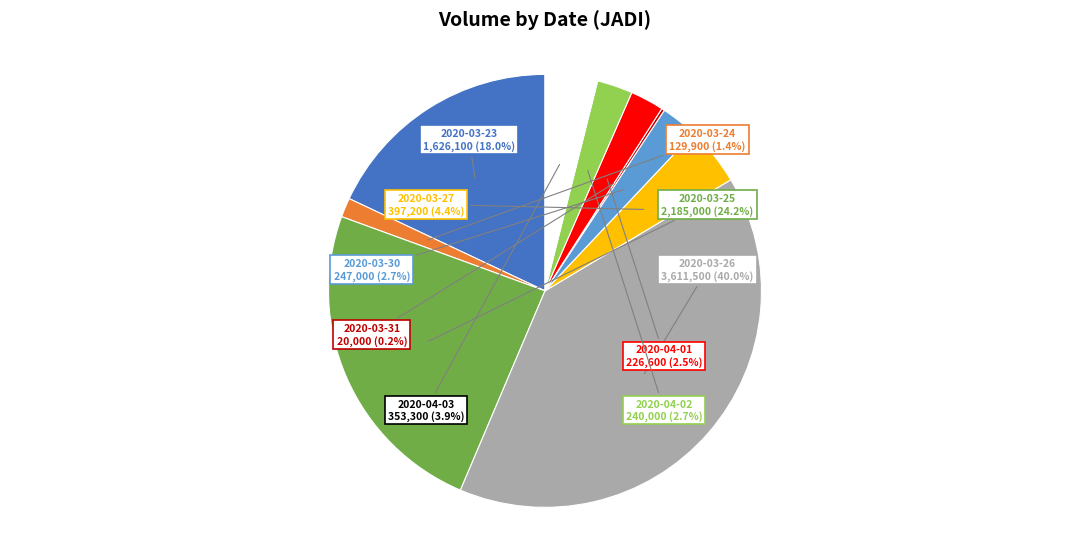

Is there any slice that represents more than half of the pie?

No